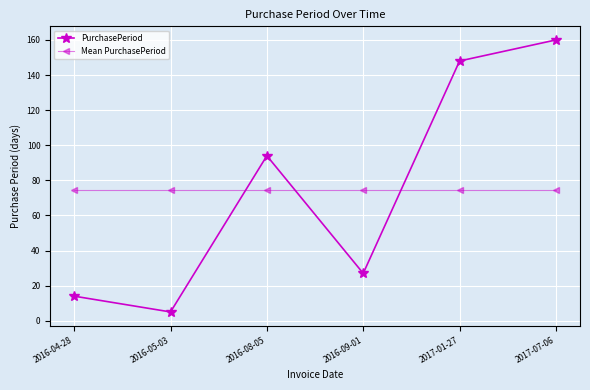

Reading left to right, extract all data points from this chart.

PurchasePeriod: 14.0	5.0	94.0	27.0	148.0	160.0
Mean PurchasePeriod: 74.7	74.7	74.7	74.7	74.7	74.7